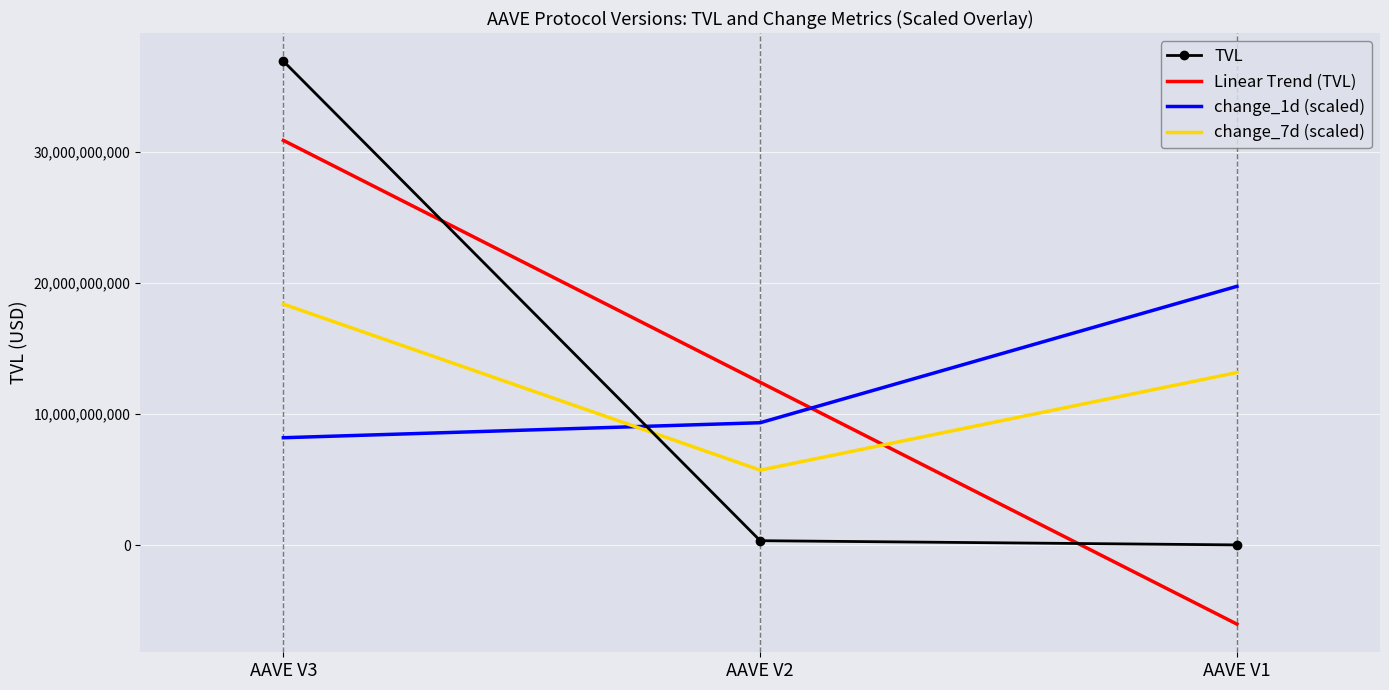

Reading left to right, transcribe all the data shown in this chart.

TVL: 36891025000.7	336595661.1	14940508.1
Linear Trend (TVL): 30852229302.9	12414187056.6	-6023855189.7
change_1d (scaled): 8185496899.1	9329372089.2	19727692181.6
change_7d (scaled): 18370208601.8	5716366330.6	13155986237.5